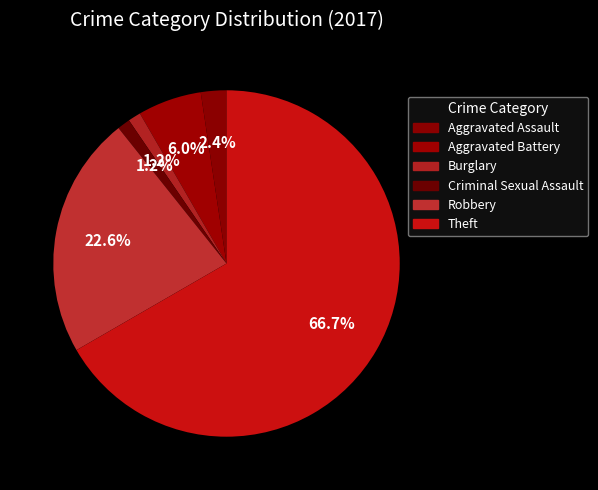

Count the number of slices in the pie.

6